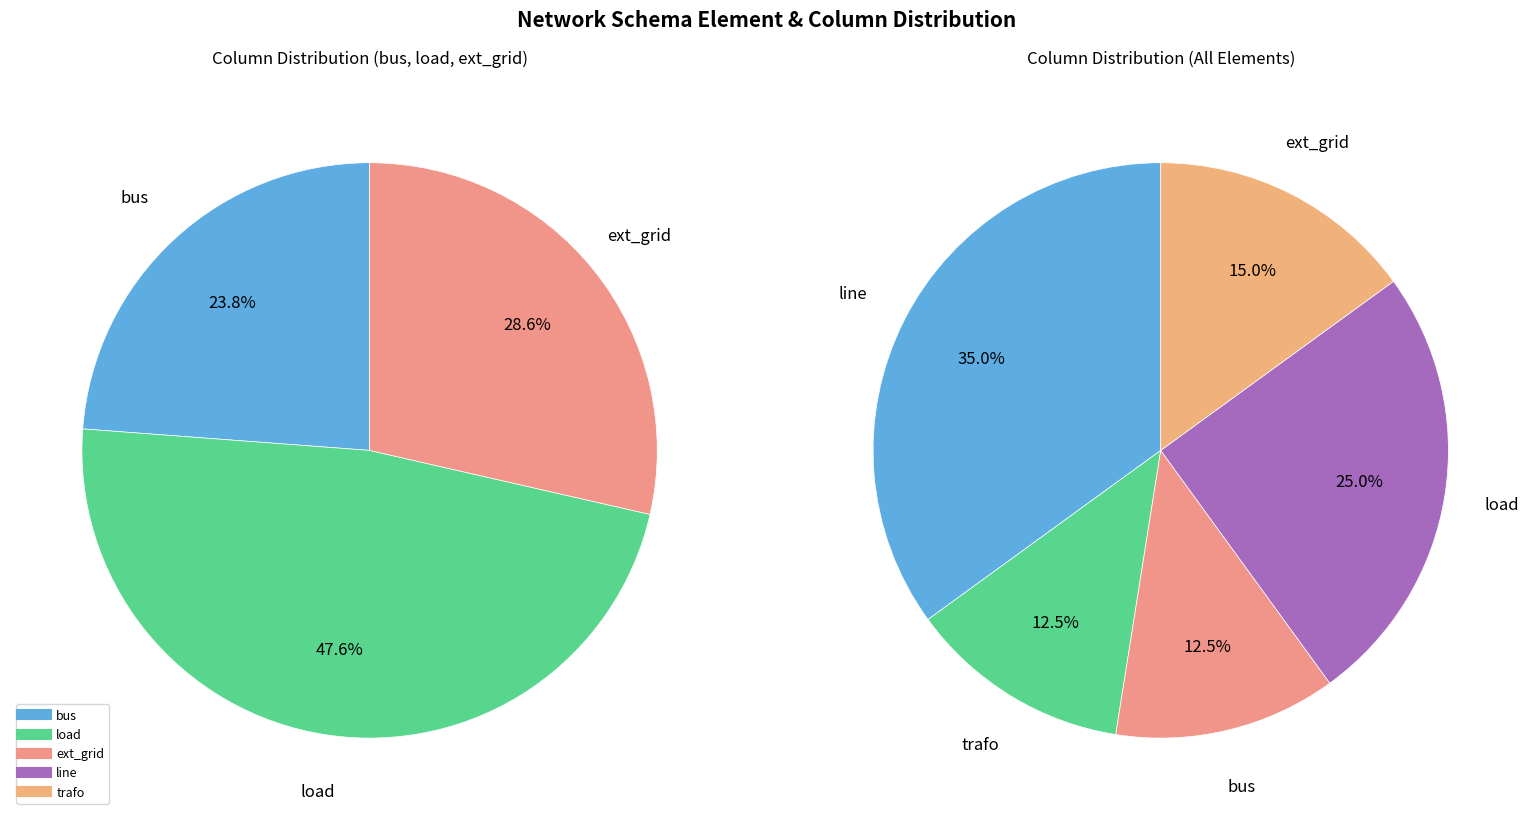

Is it true that ext_grid is 15% of the pie?

True